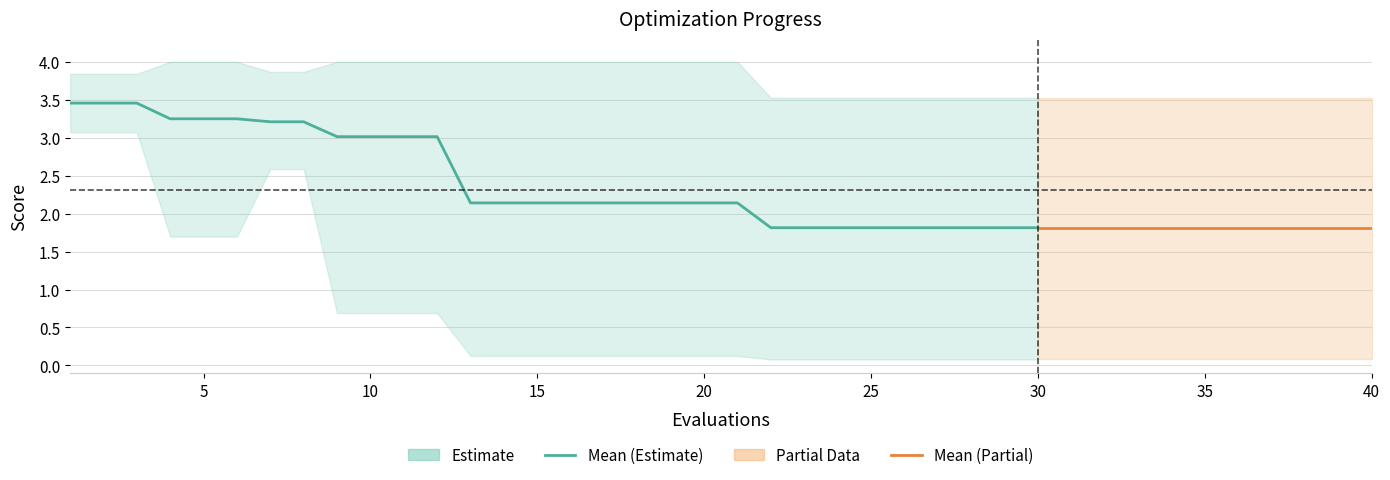

True or false: mean has a value of 1.8 at 35.

True